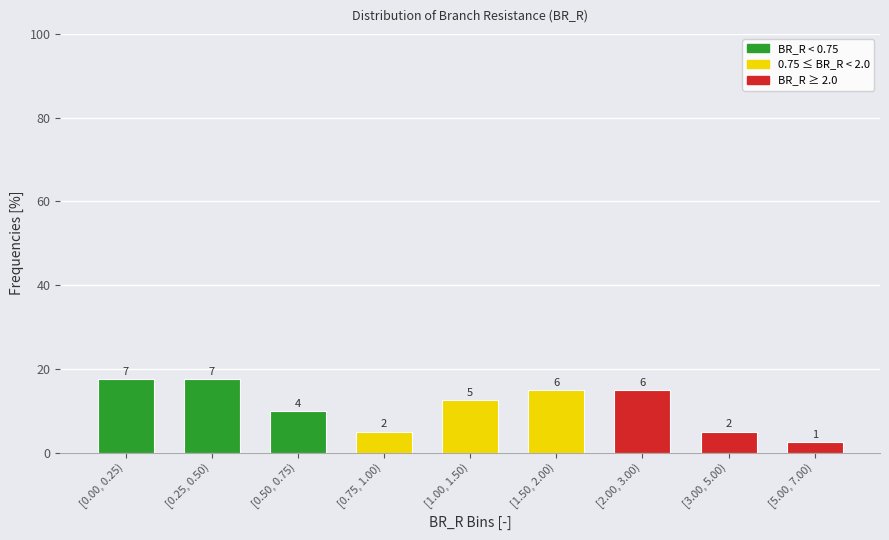

Are the bars horizontal?

No